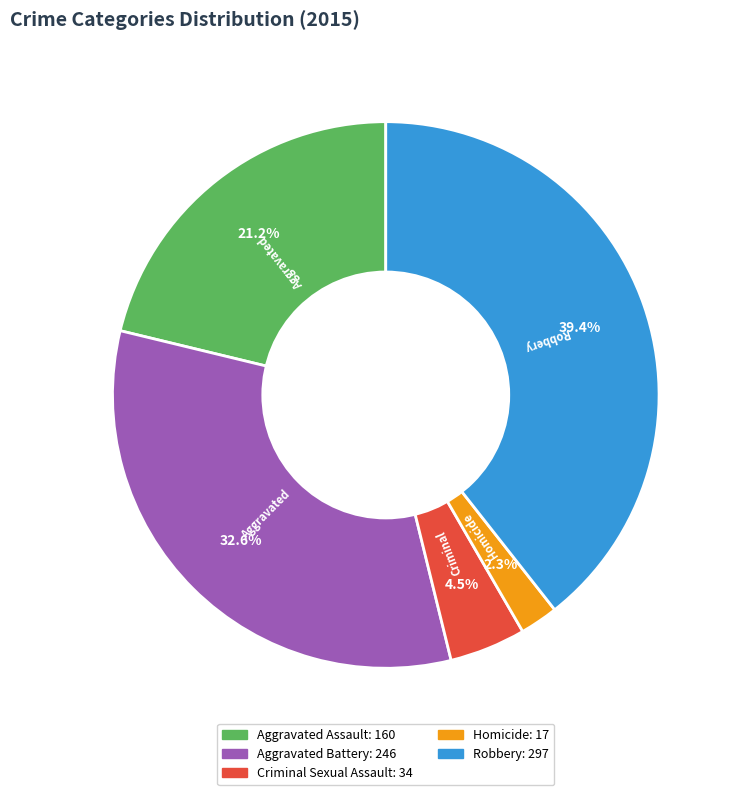

How many segments does this pie chart have?

5